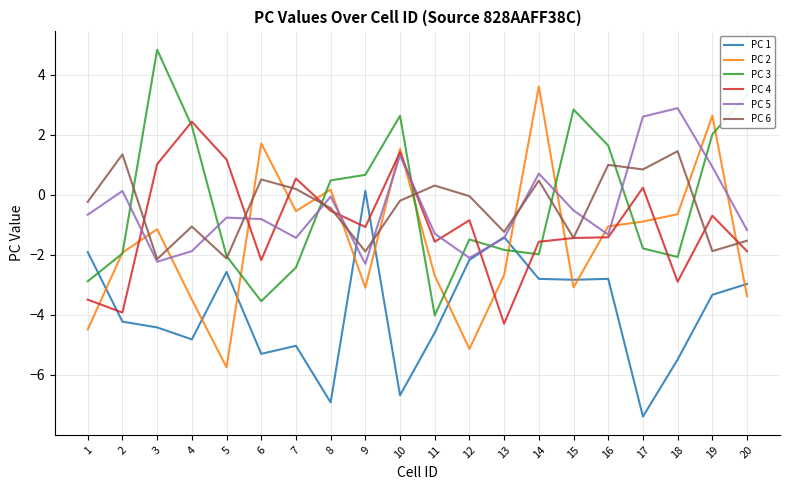

At 10, list the series in order from largest to smallest.

PC 3, PC 2, PC 4, PC 5, PC 6, PC 1